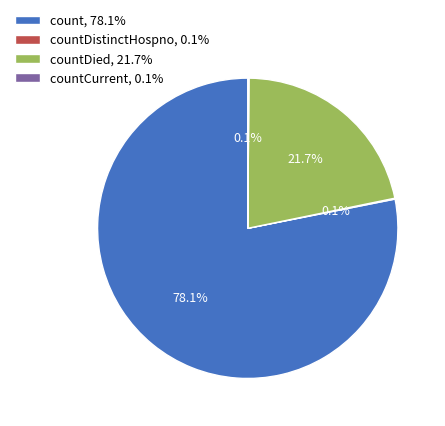

What is the largest slice in the pie chart?

count, 78.1%